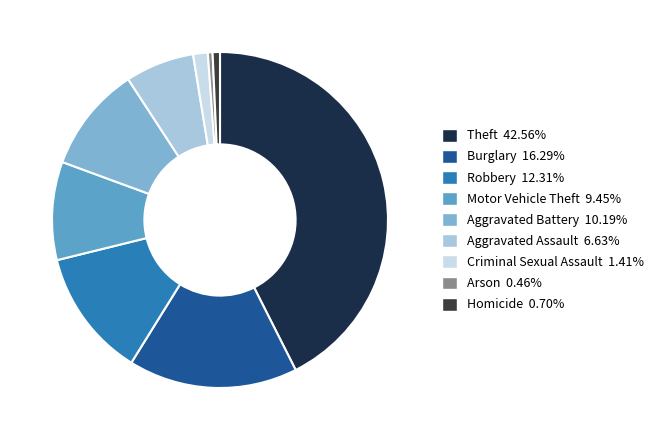

Is it true that Theft is 43% of the pie?

True